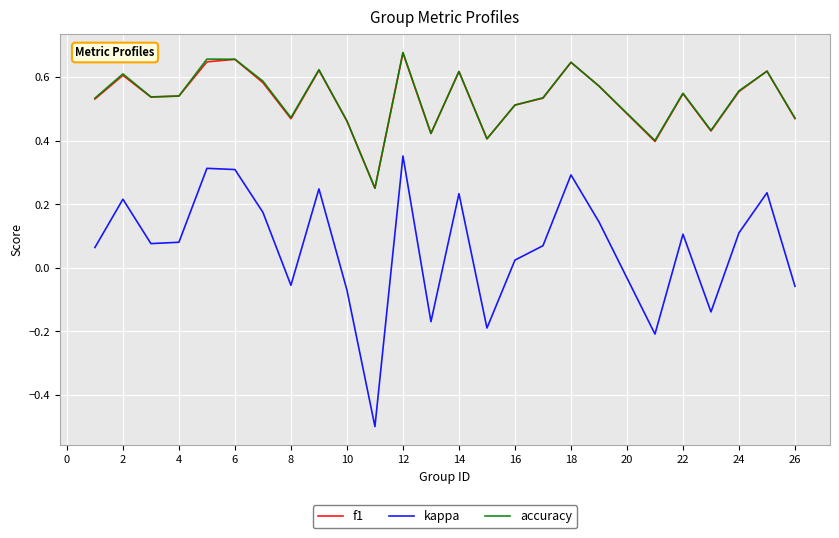

True or false: kappa and f1 intersect in this chart.

False